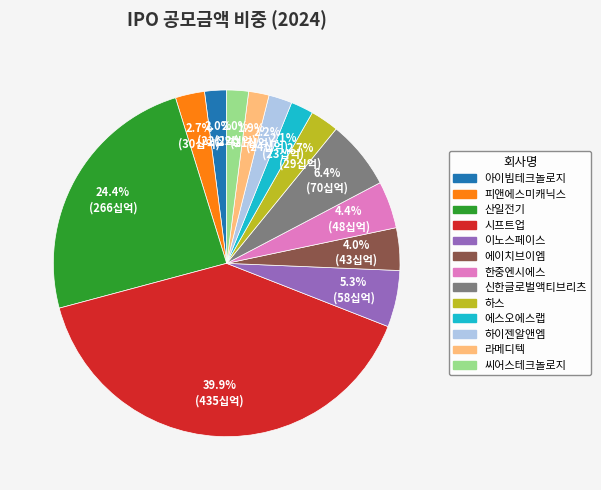

How much of the chart is everything except 씨어스테크놀로지?

98.0%